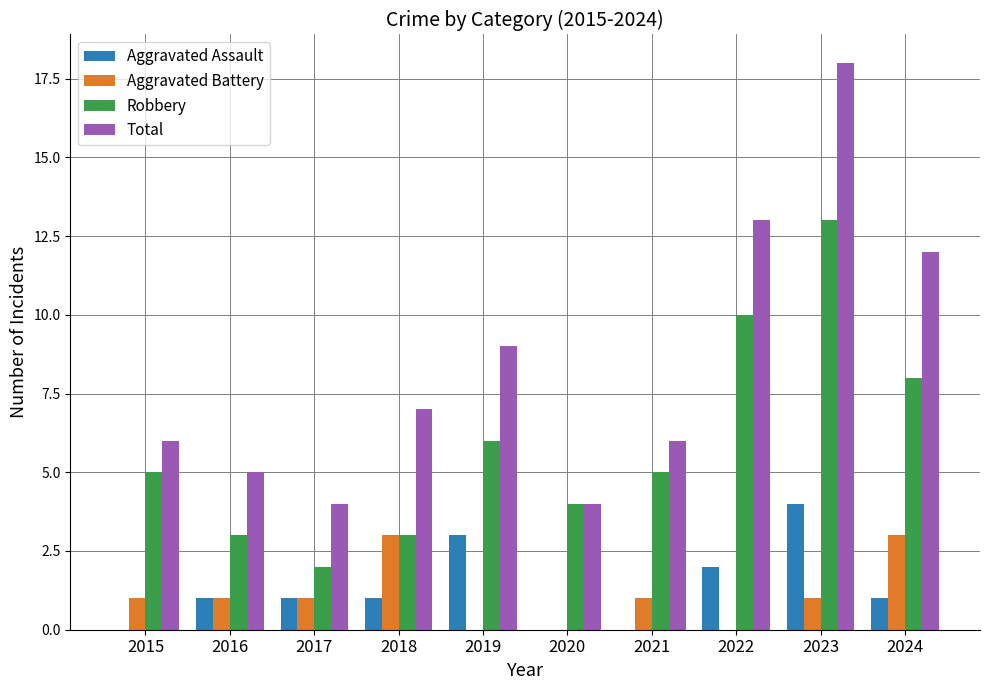

How many distinct data groups are displayed?

4